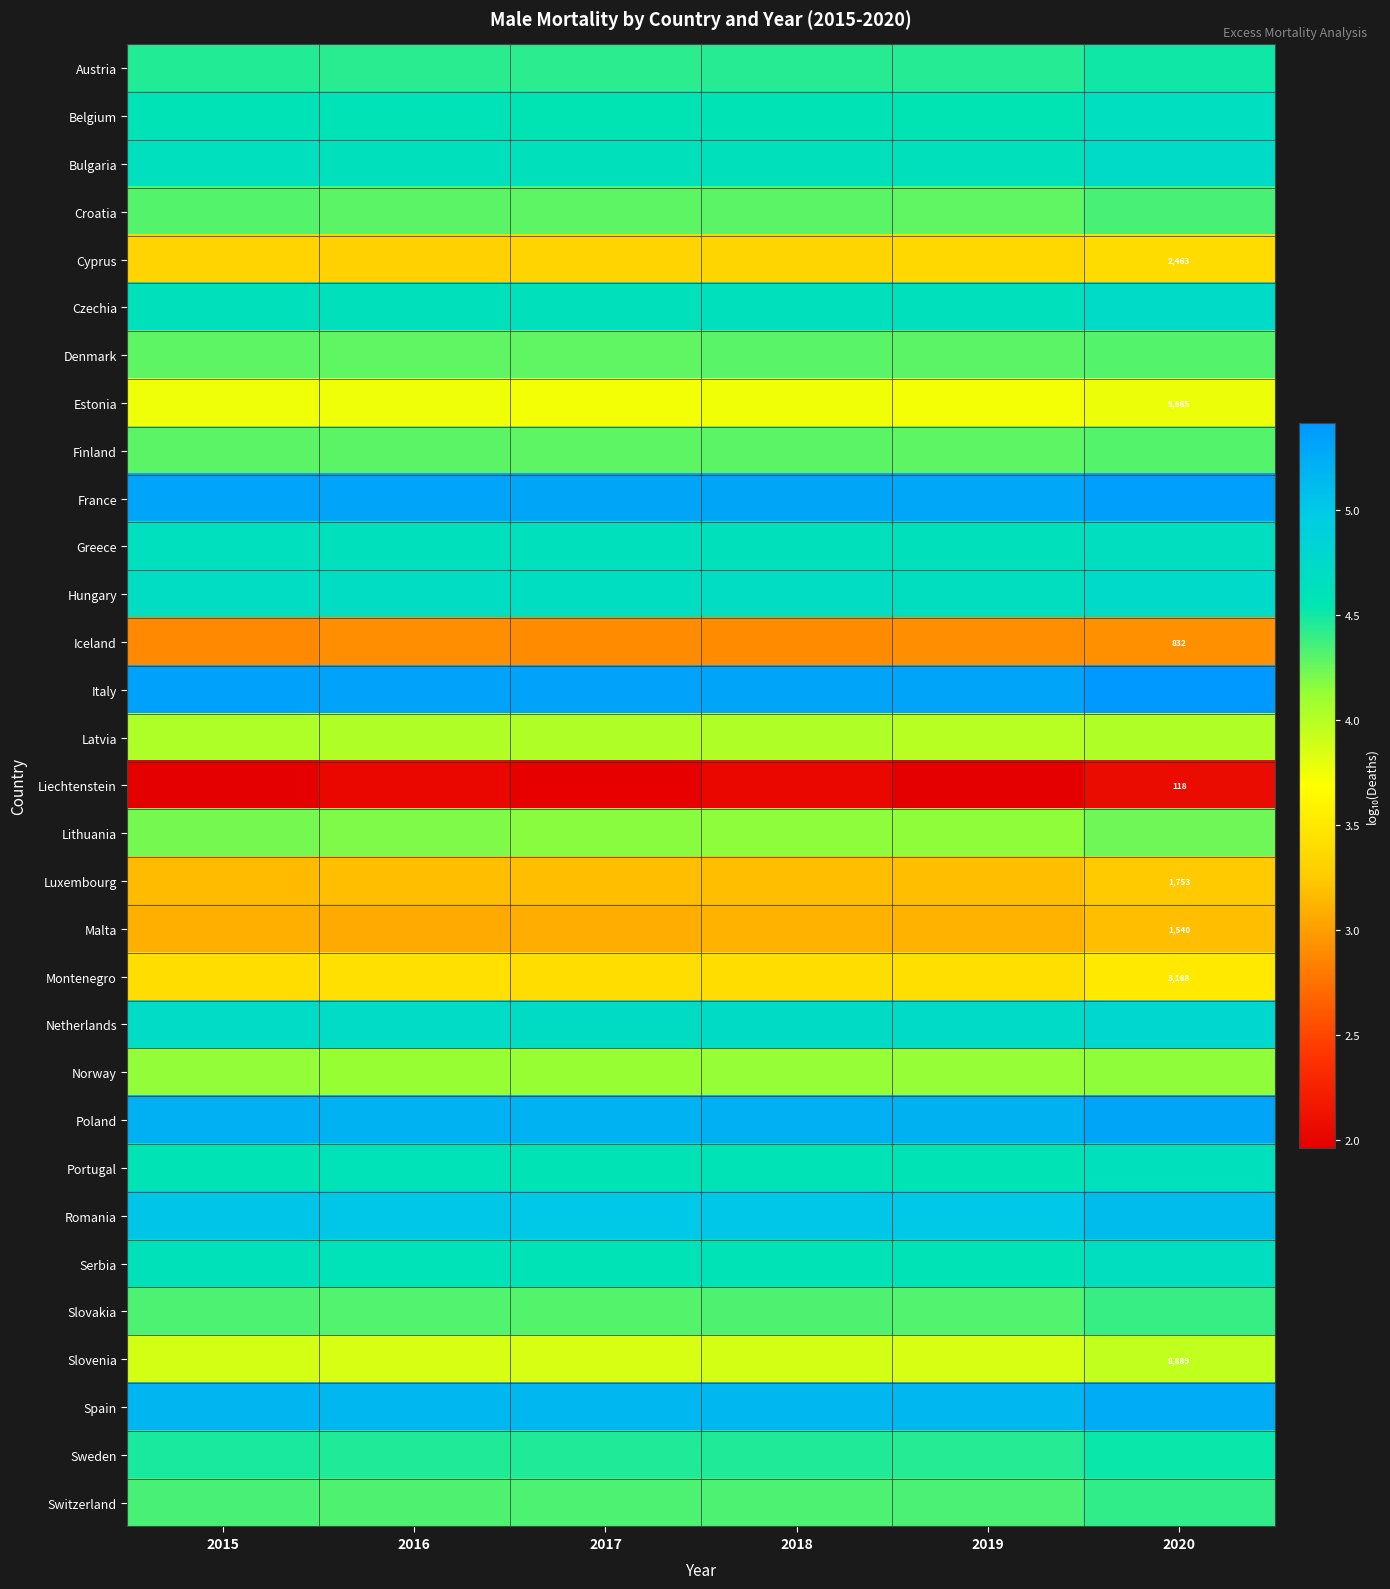

Rank the series by their maximum value, from lowest to highest.

Liechtenstein, Iceland, Malta, Luxembourg, Cyprus, Montenegro, Estonia, Slovenia, Latvia, Norway, Lithuania, Finland, Denmark, Croatia, Slovakia, Switzerland, Austria, Sweden, Portugal, Belgium, Serbia, Greece, Czechia, Bulgaria, Hungary, Netherlands, Romania, Spain, Poland, France, Italy